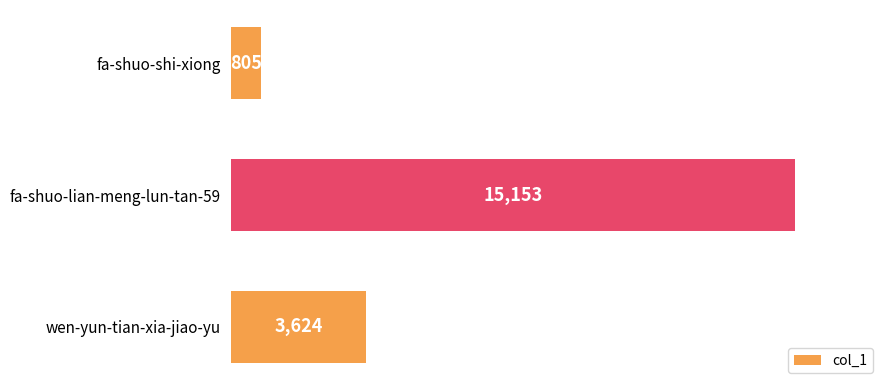

Reading top to bottom, what are all the values shown in this chart?

805	15153	3624